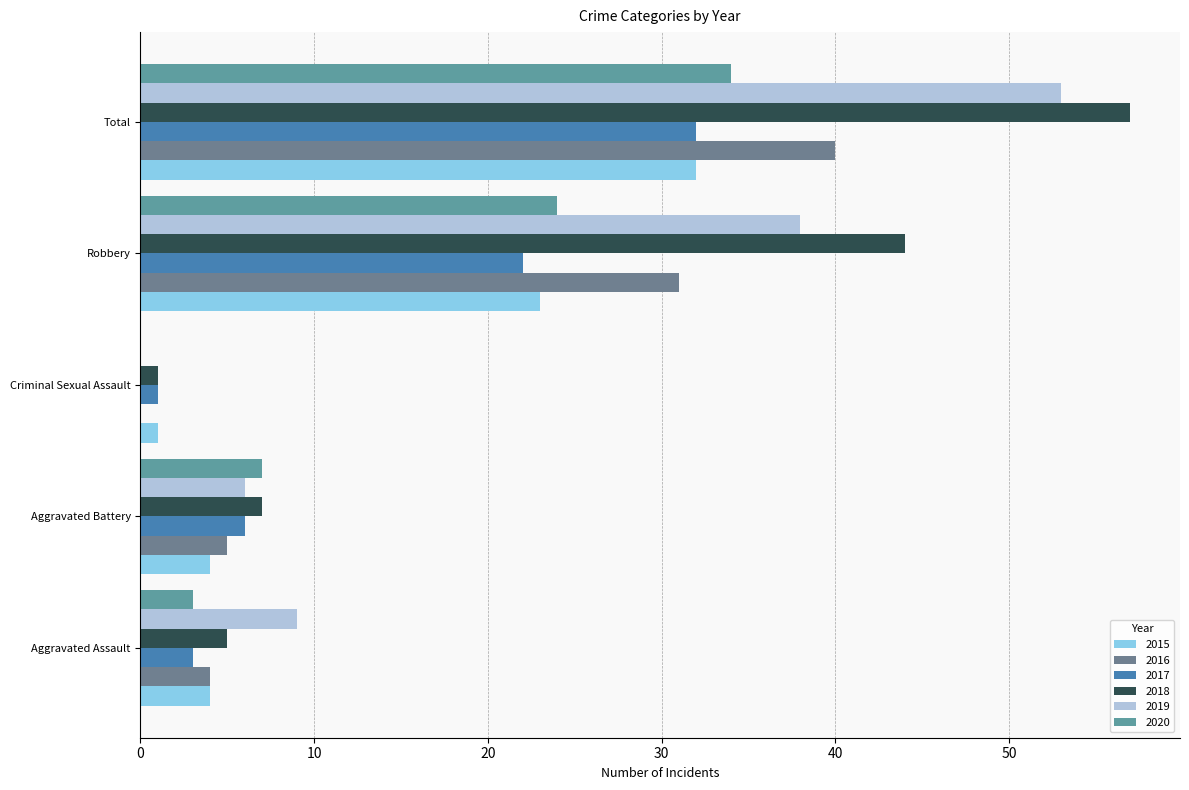

What are all the series names shown in the legend?

2015, 2016, 2017, 2018, 2019, 2020